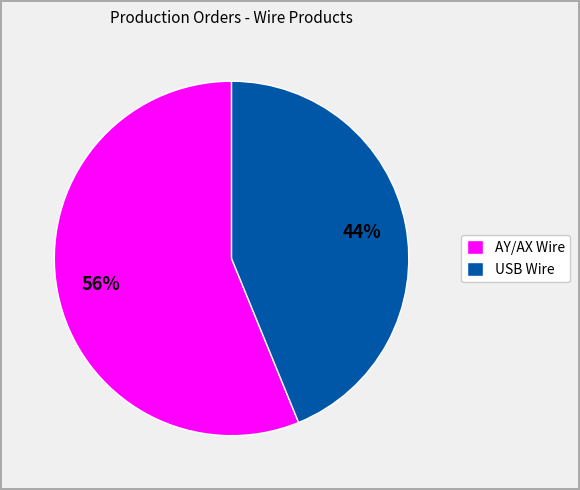

Which category has the smallest portion of the pie?

USB Wire